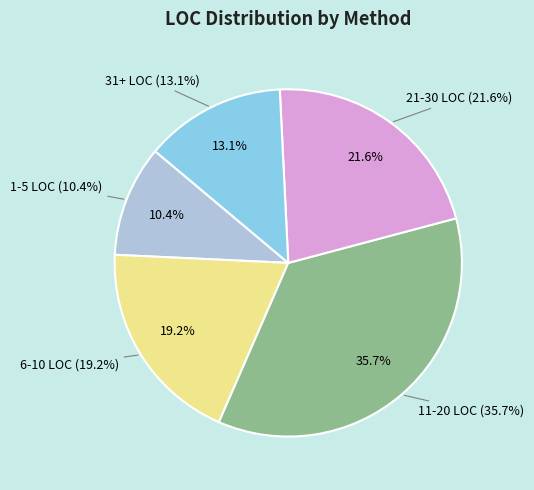

Is there a majority slice in this chart?

No